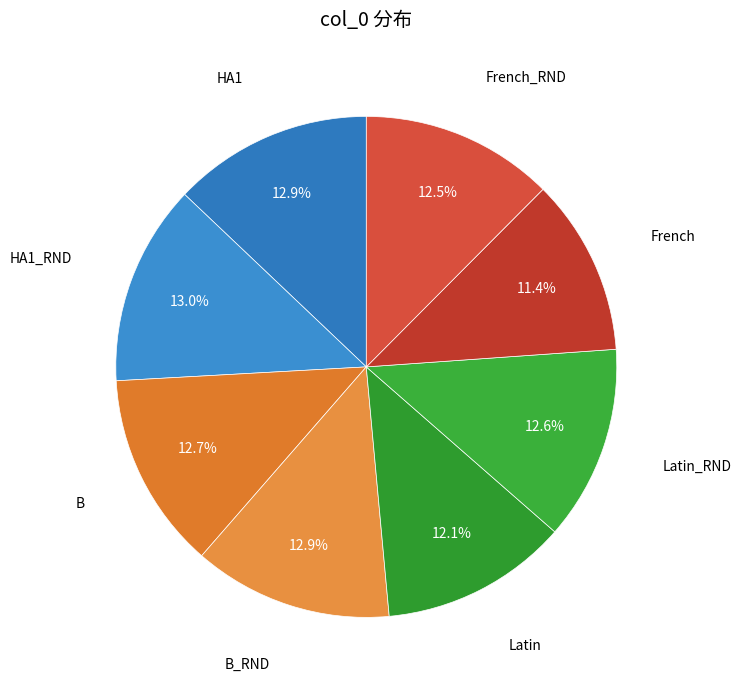

Count the number of slices in the pie.

8